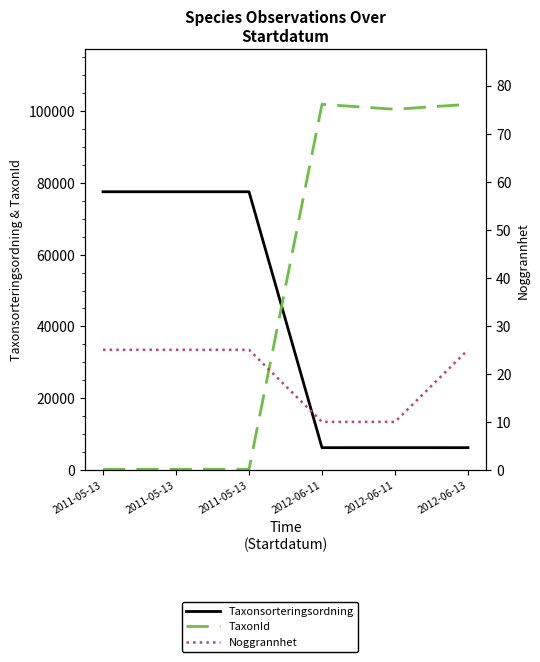

True or false: Noggrannhet has a value of 10 at 2012-06-11.

True